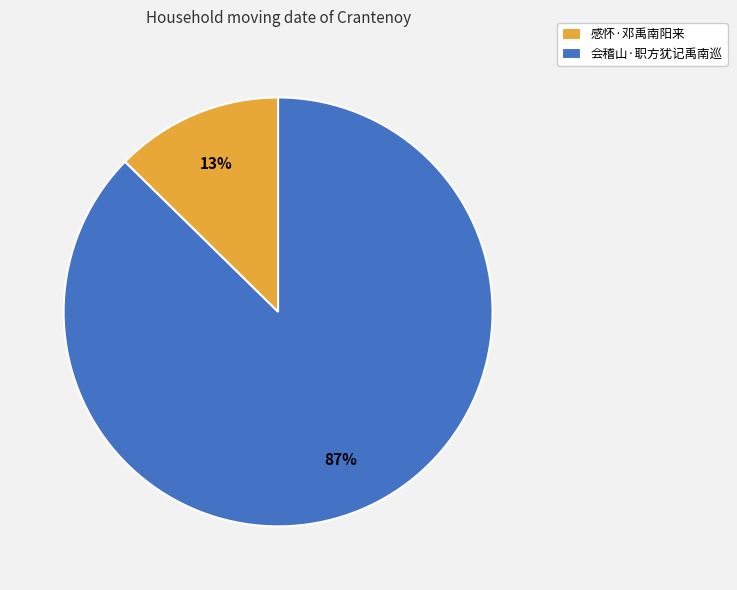

Rank the categories by value from highest to lowest.

会稽山·职方犹记禹南巡, 感怀·邓禹南阳来